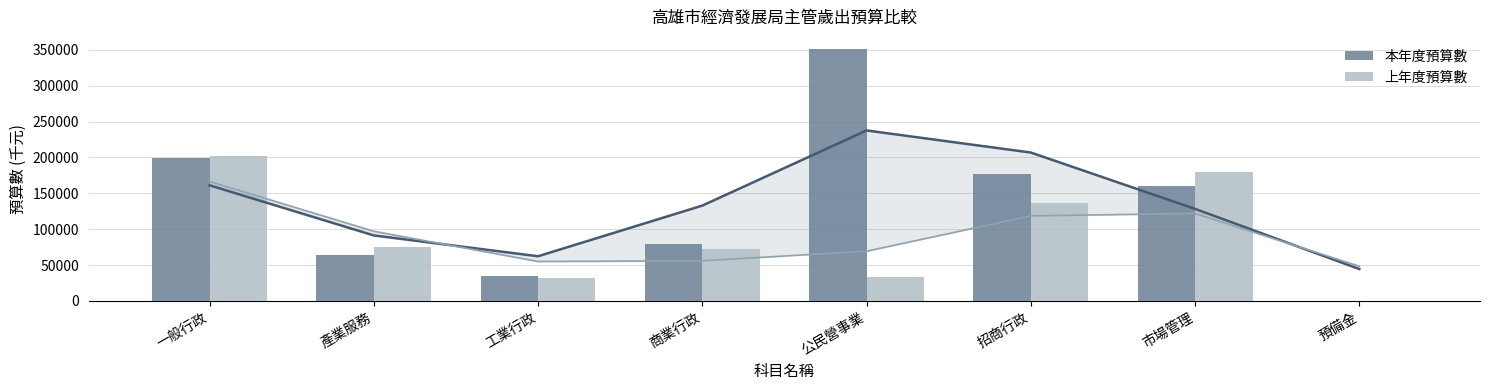

Which has a higher value, 預備金 or 工業行政?

工業行政